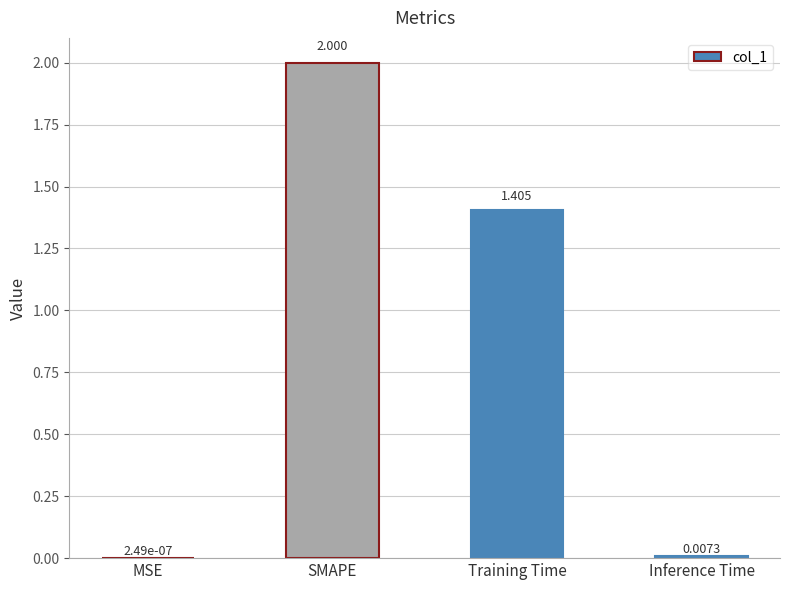

How many series are shown in this chart?

1